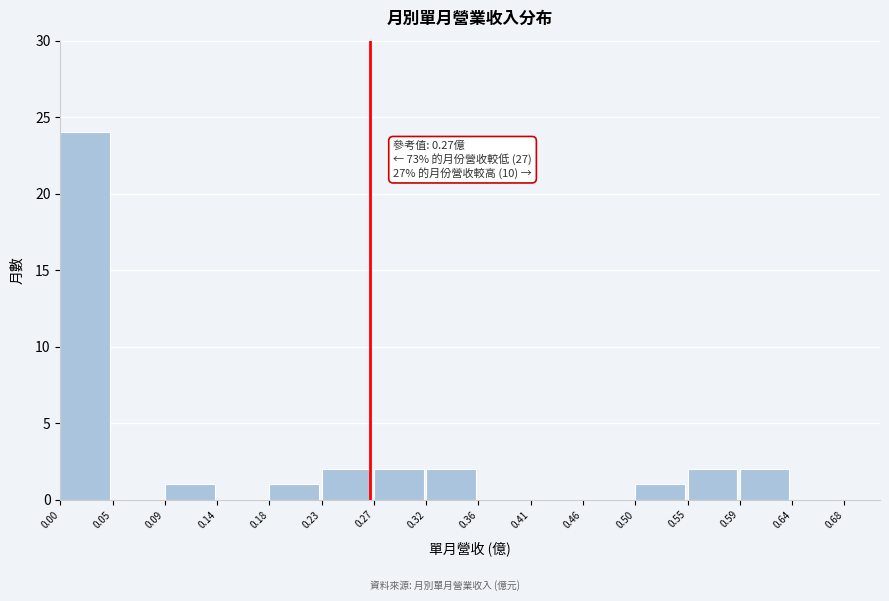

Over which range of the x-axis is the bar tallest?

0.00 to 0.05